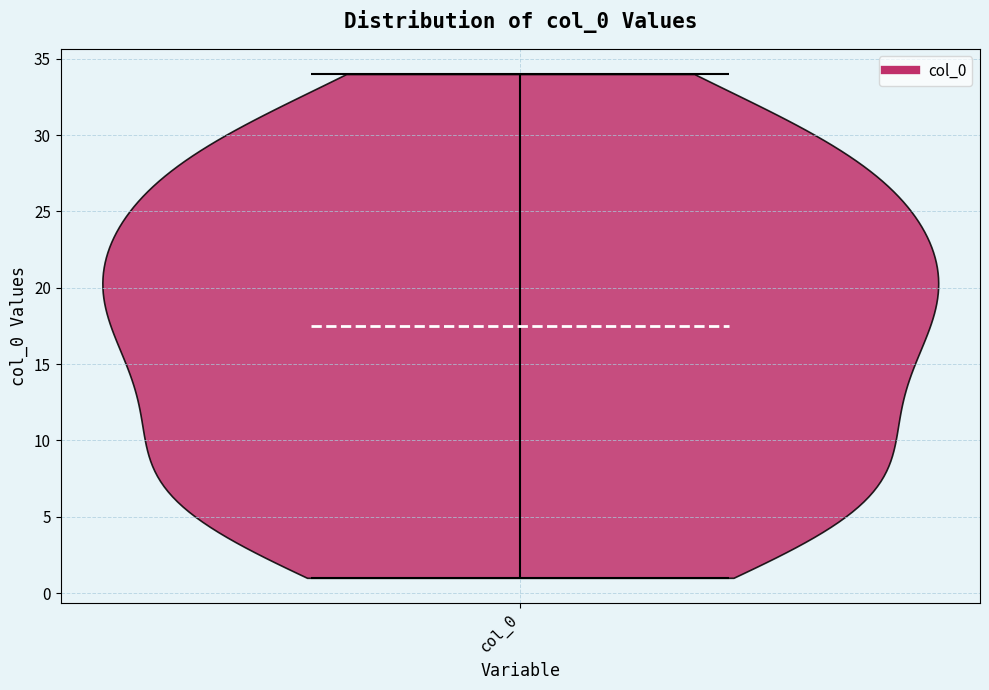

Read this violin plot against the y-axis: where its median line is, and the lowest and highest points the violin reaches. The values are not printed on the chart, so give them approximately, as read against the axis.

median line 17.5, lowest point 1.0, highest point 34.0